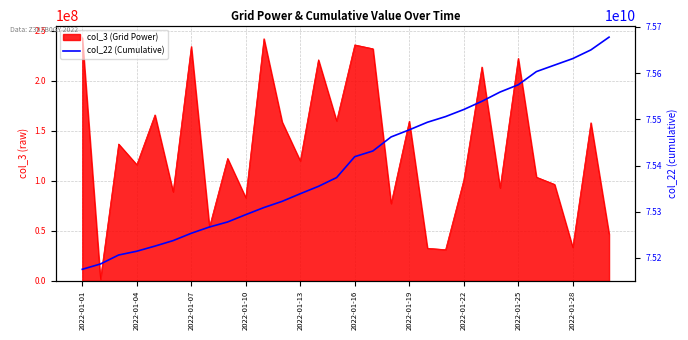

Which has a higher value, 11 or 25?

25